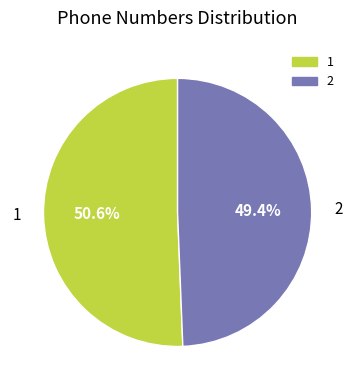

Which slice is the smallest?

2